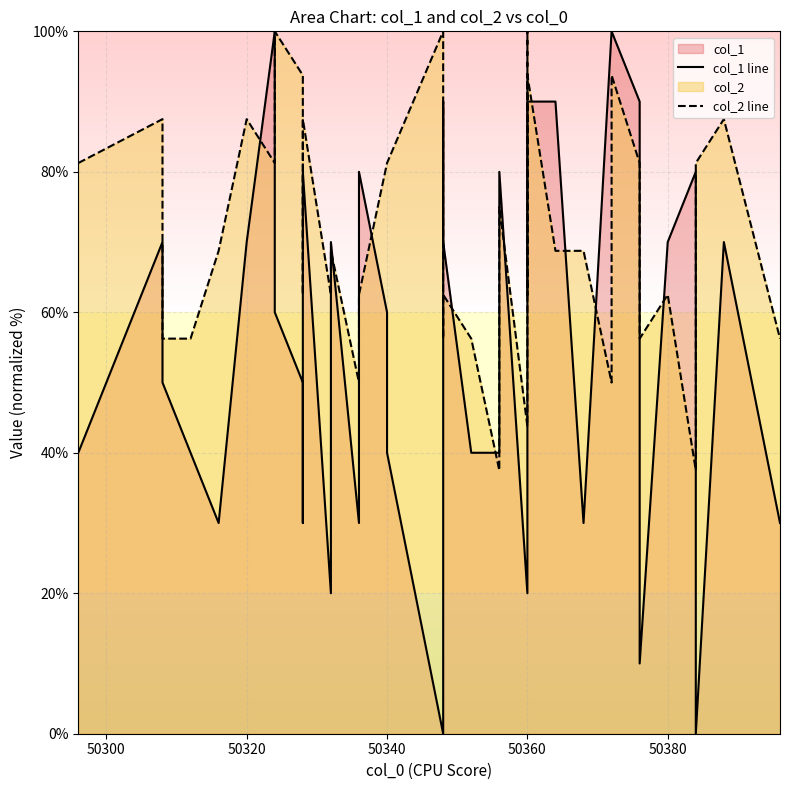

Reading left to right, extract all data points from this chart.

col_1 line: 40.0	70.0	50.0	40.0	30.0	70.0	100.0	60.0	50.0	30.0	80.0	20.0	70.0	30.0	40.0	80.0	60.0	40.0	0.0	30.0	90.0	70.0	40.0	40.0	80.0	20.0	40.0	50.0	90.0	90.0	30.0	100.0	100.0	90.0	10.0	70.0	80.0	0.0	70.0	30.0
col_2 line: 81.2	87.5	56.2	56.2	68.8	87.5	81.2	100.0	93.8	62.5	87.5	62.5	68.8	50.0	62.5	62.5	81.2	81.2	100.0	75.0	56.2	62.5	56.2	37.5	75.0	43.8	100.0	62.5	93.8	68.8	68.8	50.0	93.8	81.2	56.2	62.5	37.5	81.2	87.5	56.2